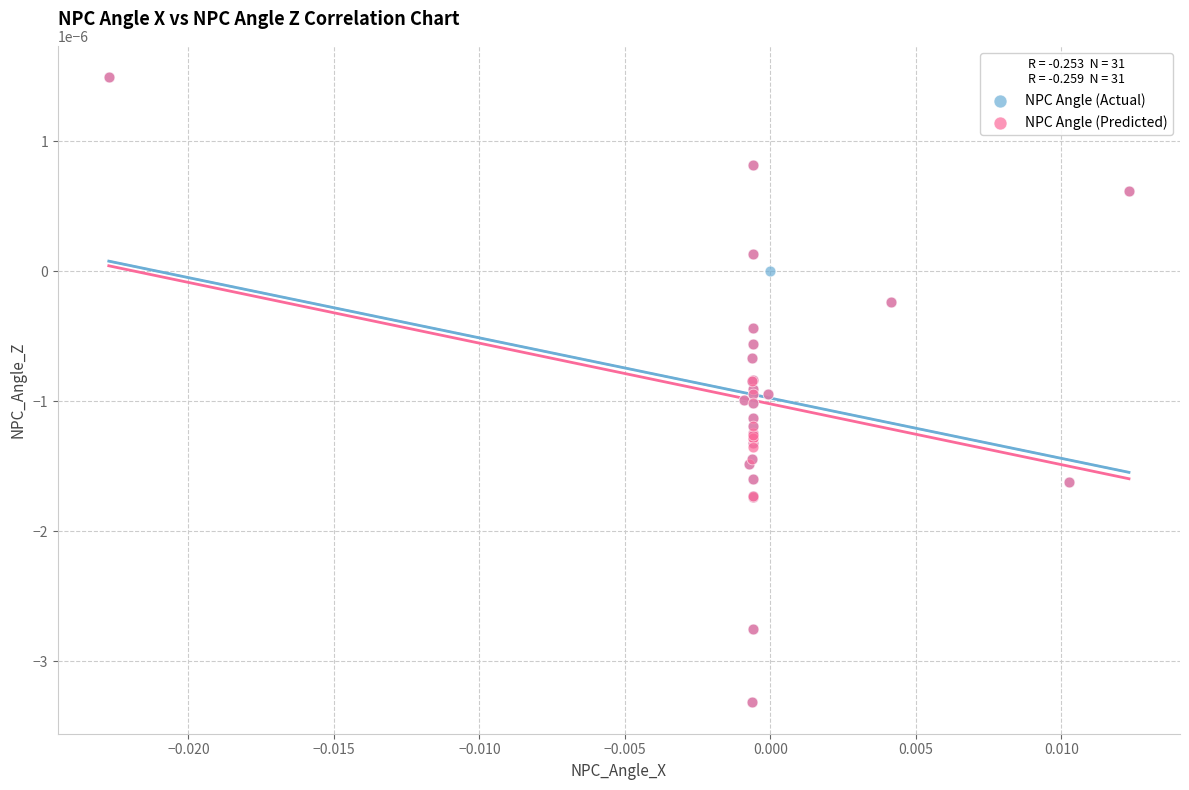

What are all the series names shown in the legend?

NPC Angle (Actual), NPC Angle (Predicted)